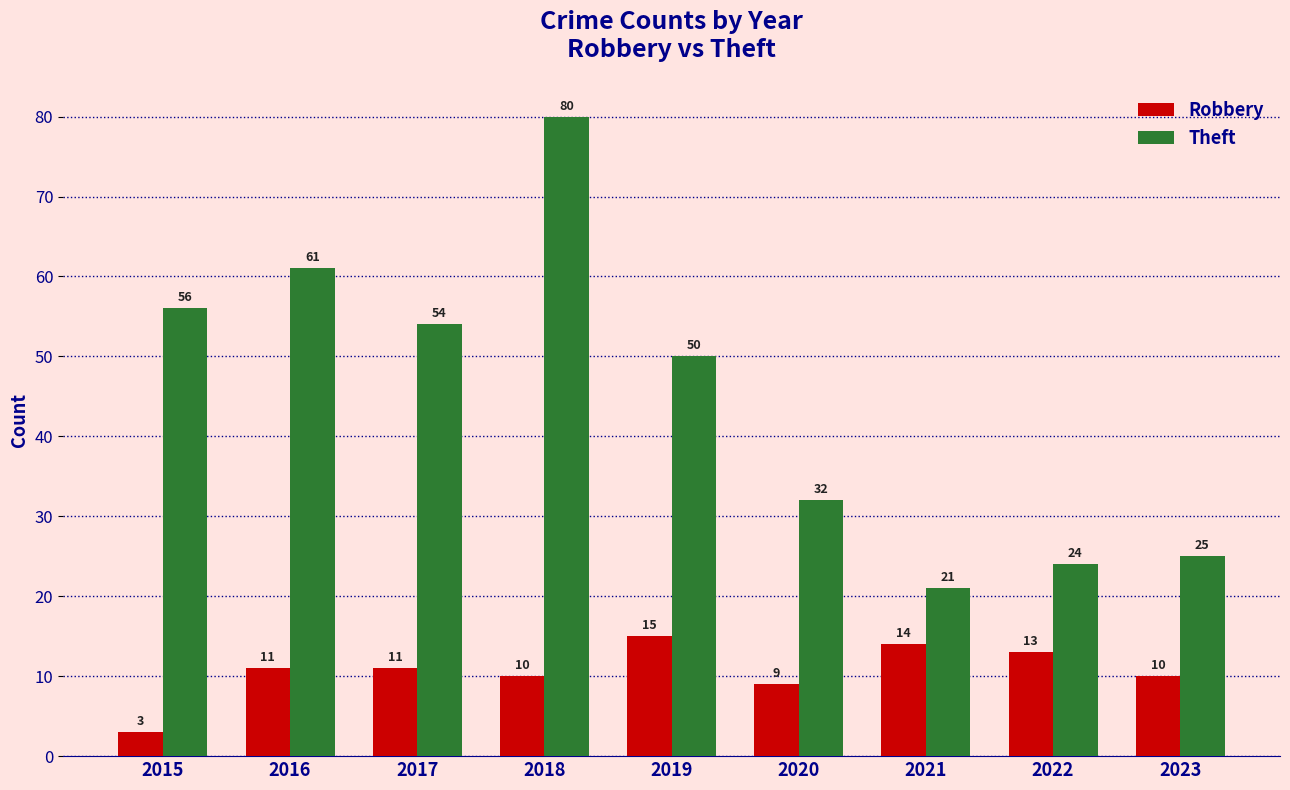

What is the value of the Theft bar at the 6th from the left?

32